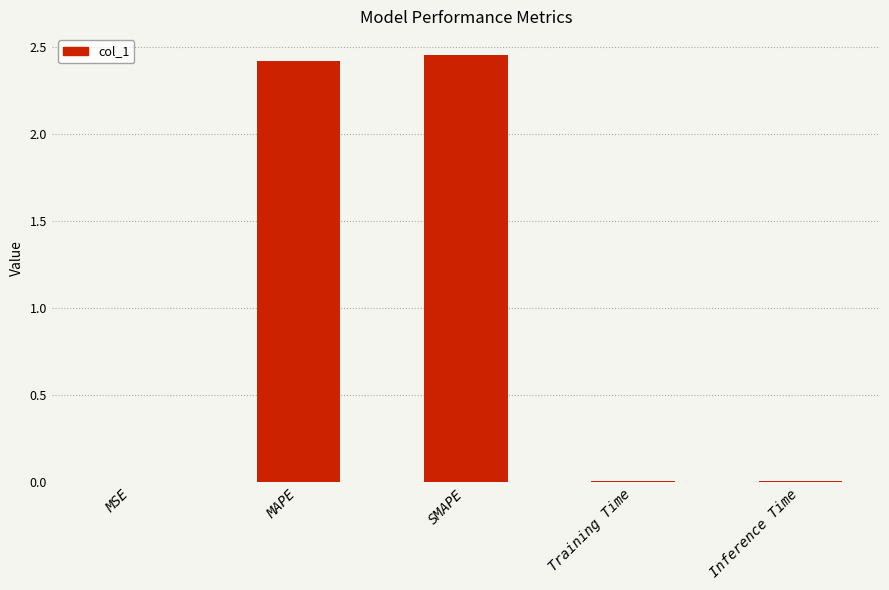

Between MAPE and Training Time, which is larger?

MAPE